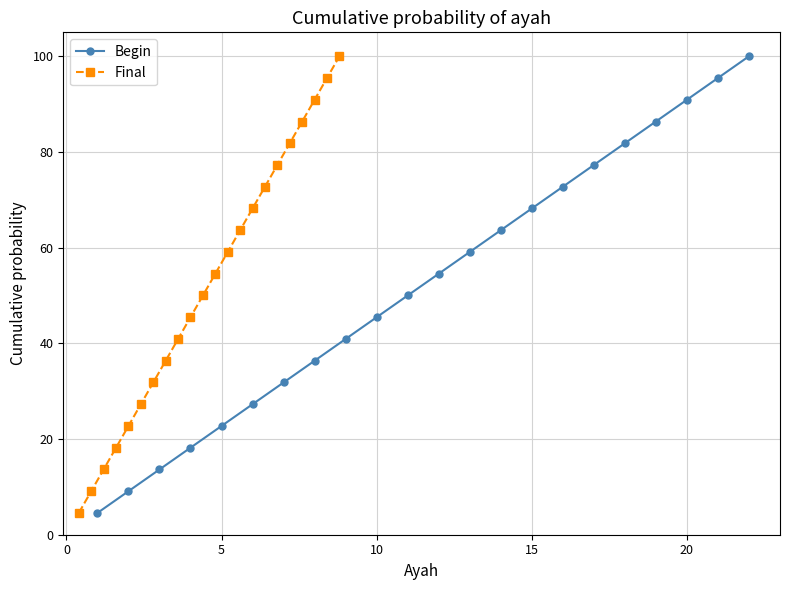

Reading right to left, extract all data points from this chart.

Begin: 100.0	95.5	90.9	86.4	81.8	77.3	72.7	68.2	63.6	59.1	54.5	50.0	45.5	40.9	36.4	31.8	27.3	22.7	18.2	13.6	9.1	4.5
Final: 100.0	95.5	90.9	86.4	81.8	77.3	72.7	68.2	63.6	59.1	54.5	50.0	45.5	40.9	36.4	31.8	27.3	22.7	18.2	13.6	9.1	4.5